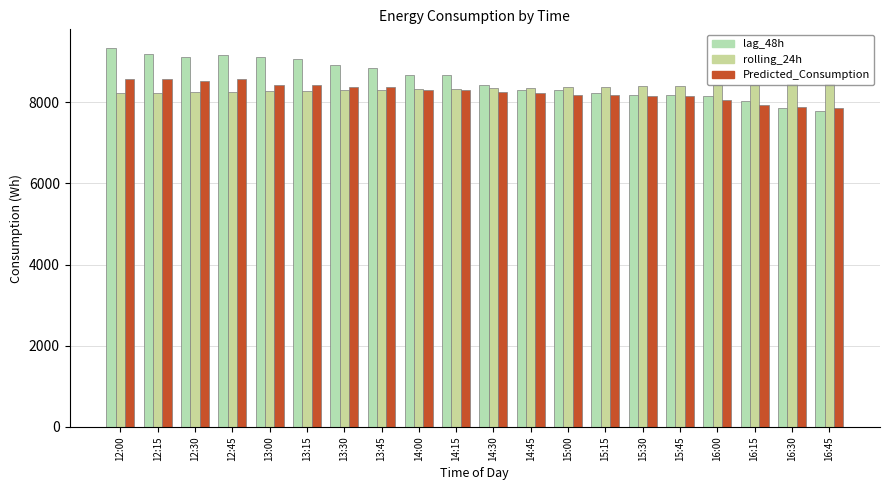

What is the label of the 16th bar from the right?

13:00